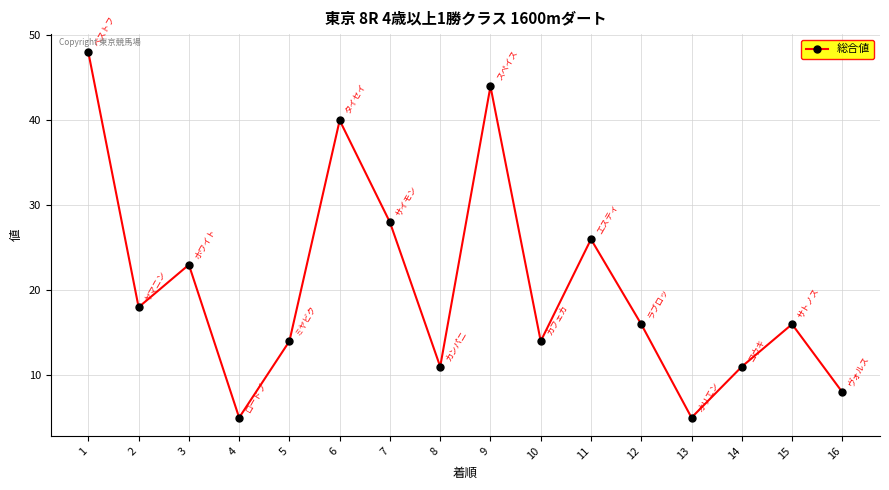

What is the value of the 13th point from the left?

5